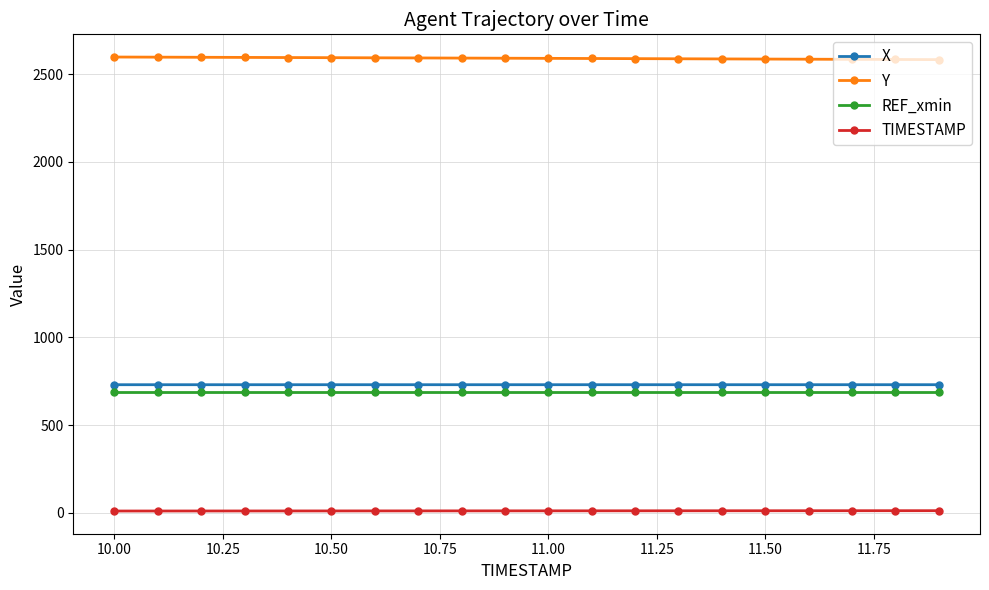

At how many categories does at least one series exceed 1822?

20